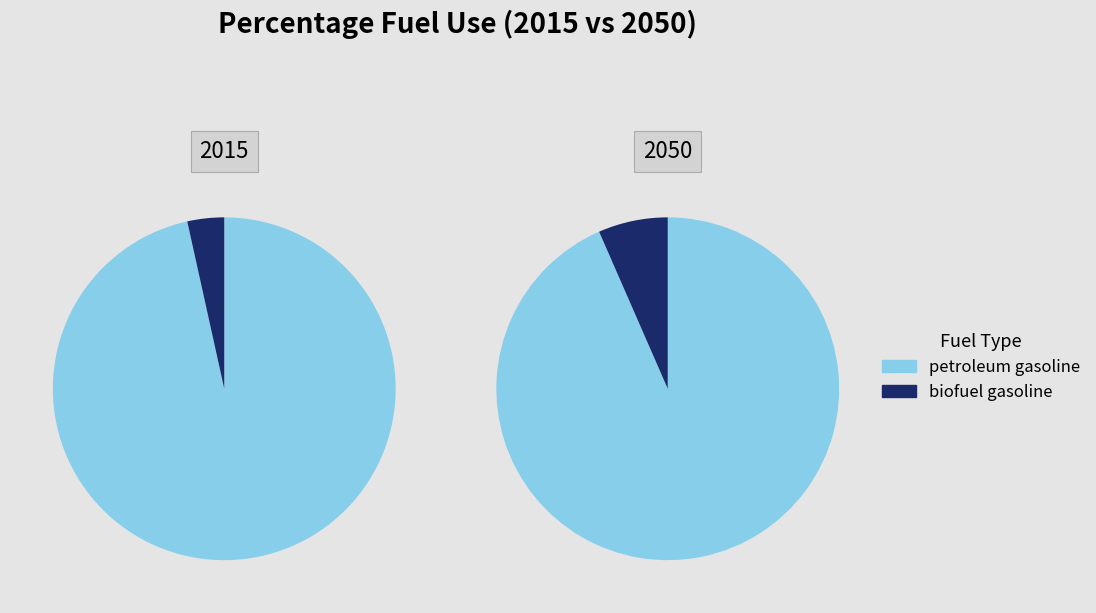

Does biofuel gasoline account for over 50% of the chart?

No